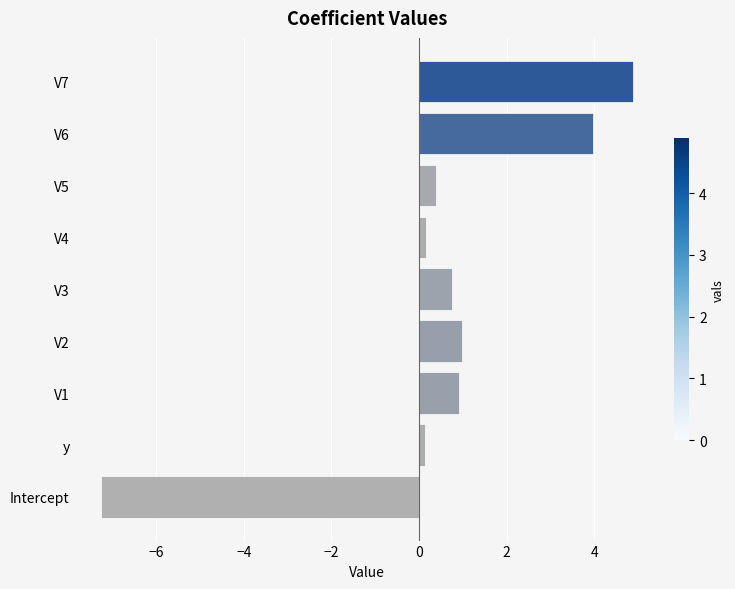

Between V7 and V5, which is larger?

V7